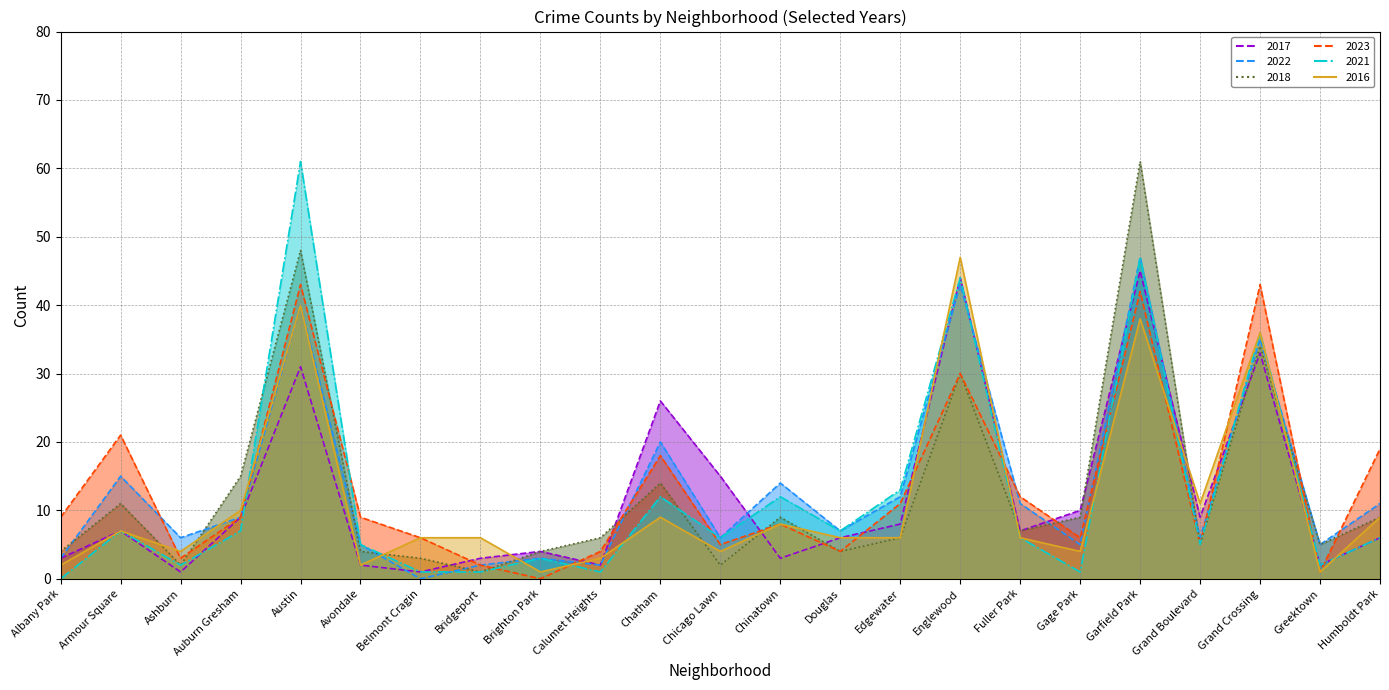

What is the label of the 21st point from the right?

Ashburn